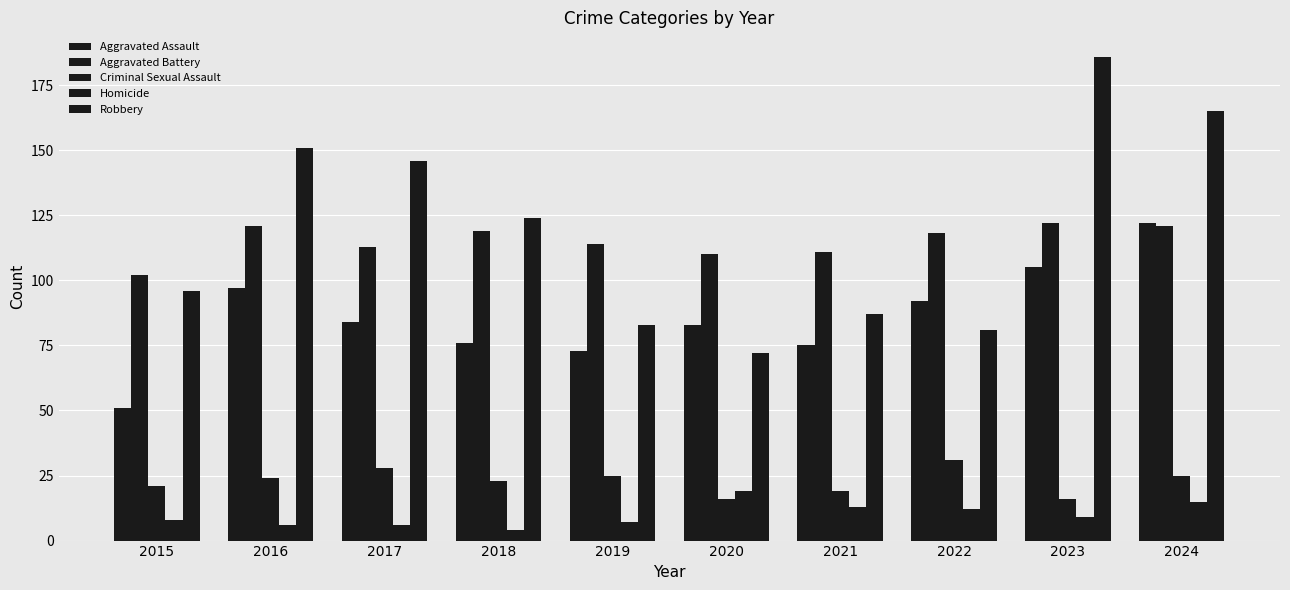

The Robbery series shows 223 at 2016. True or false?

False